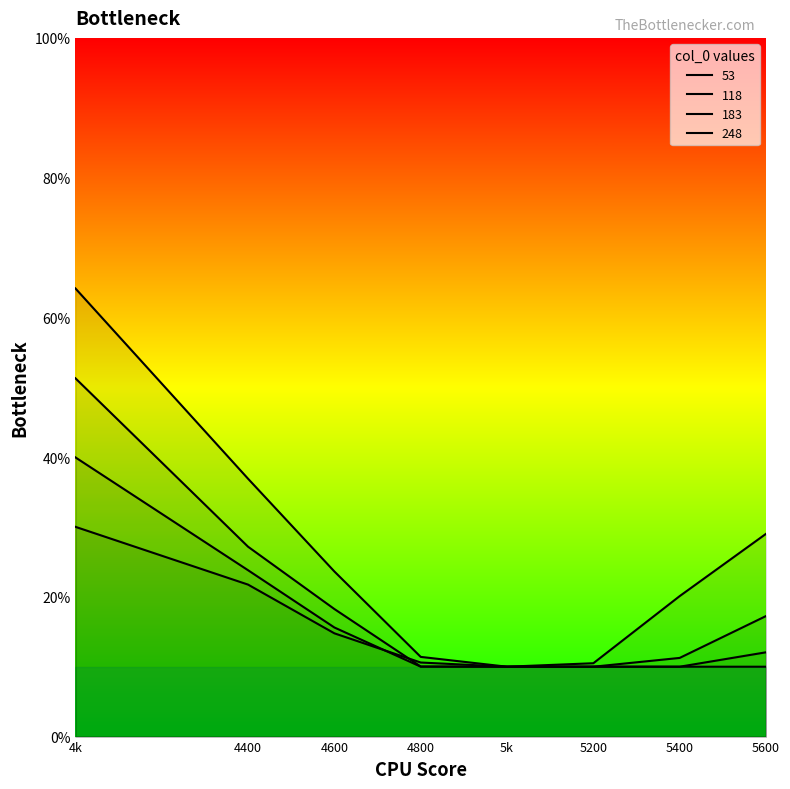

What is the total value across all series at 4400?

1.1